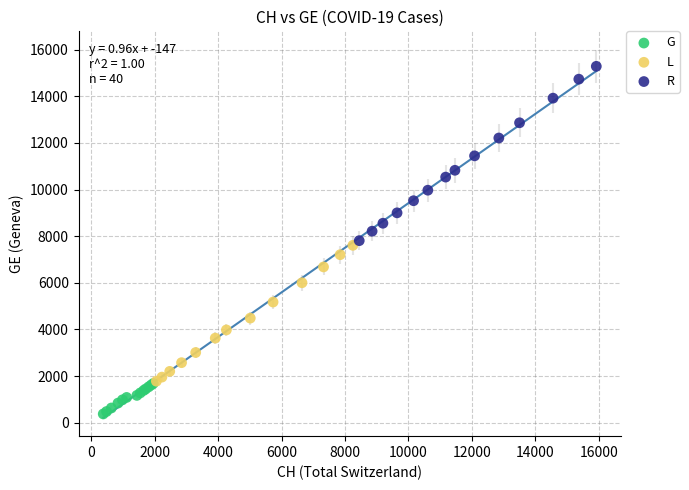

Which series contains the highest Y value?

R